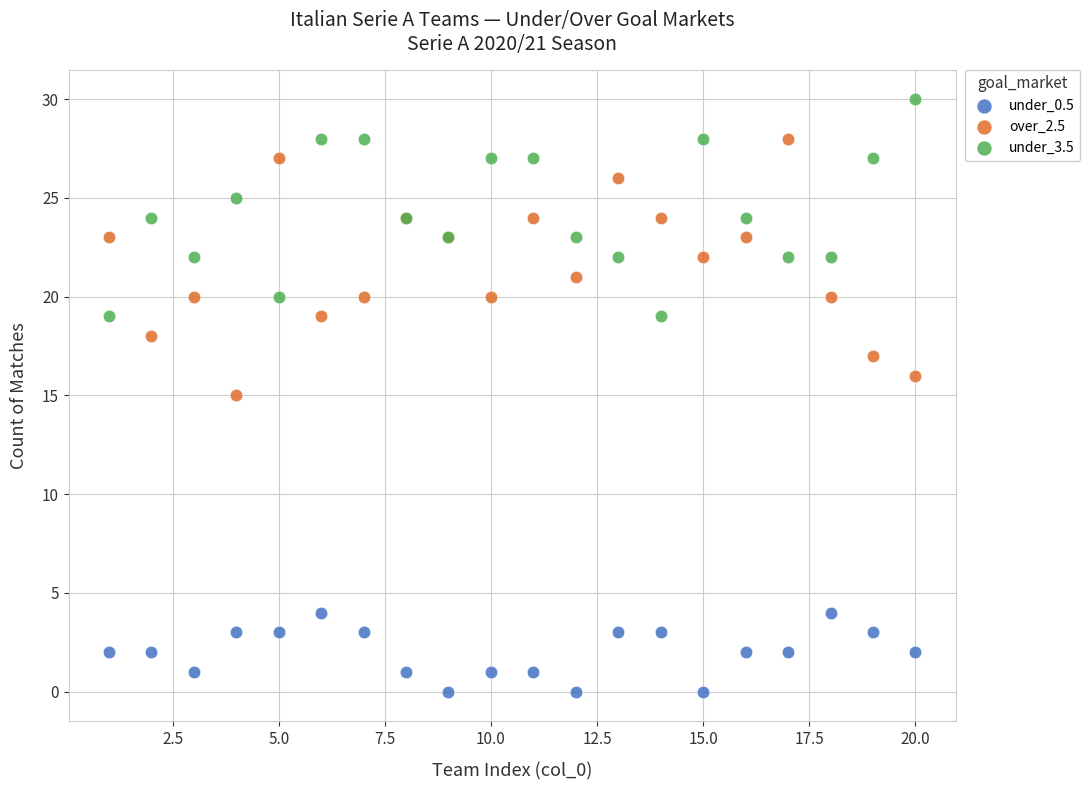

Which series contains the lowest Y value?

under_0.5